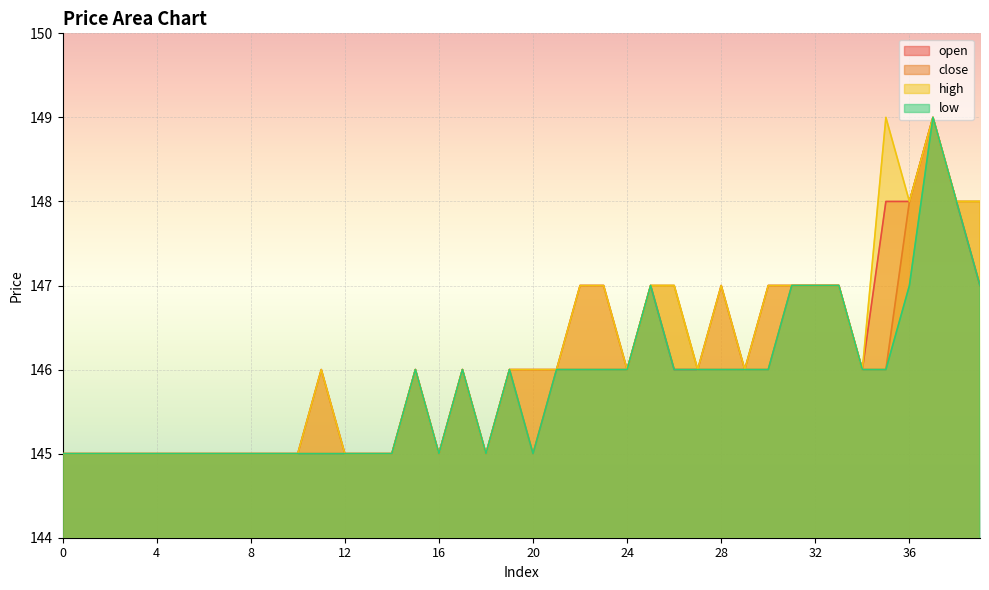

The value of high at 33 is 147. True or false?

True